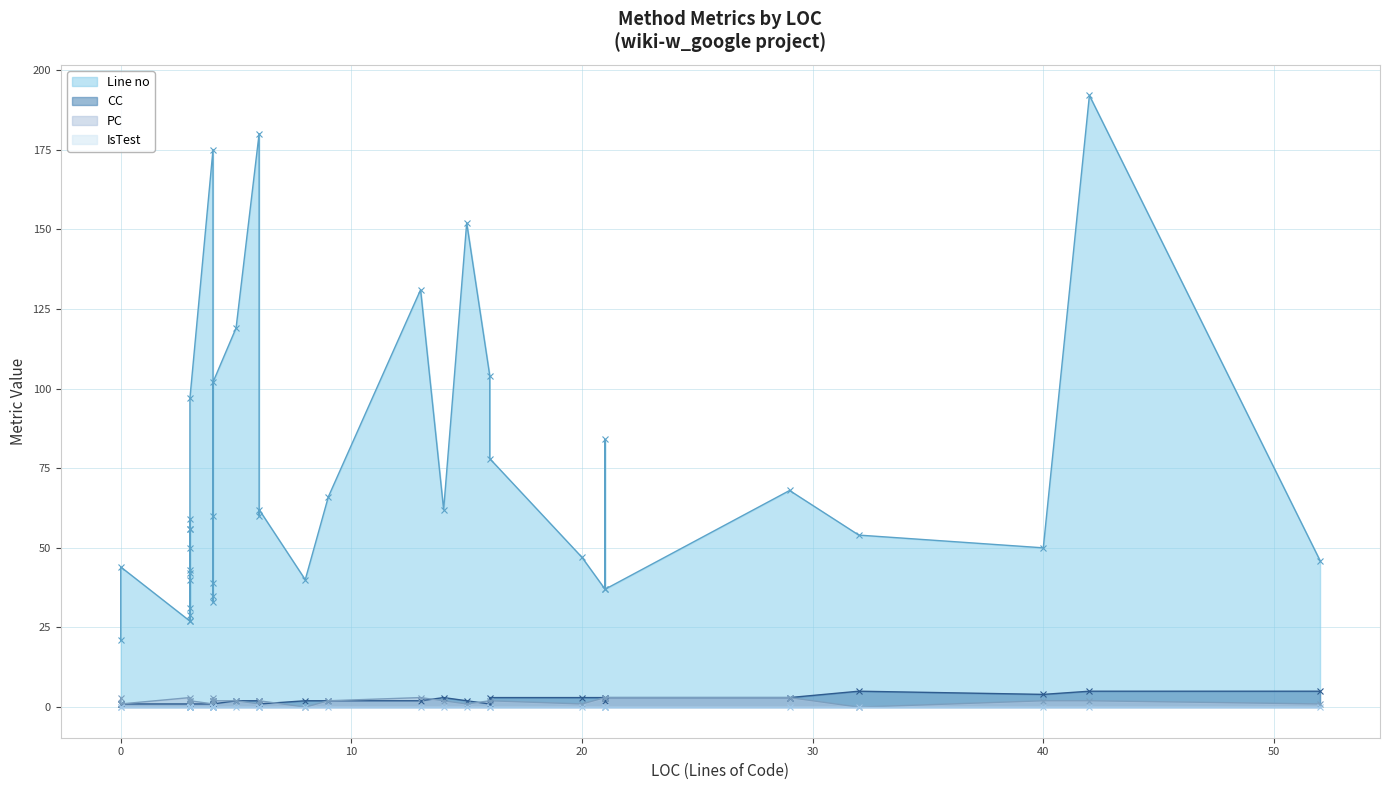

What is the average value of the Line no series?

68